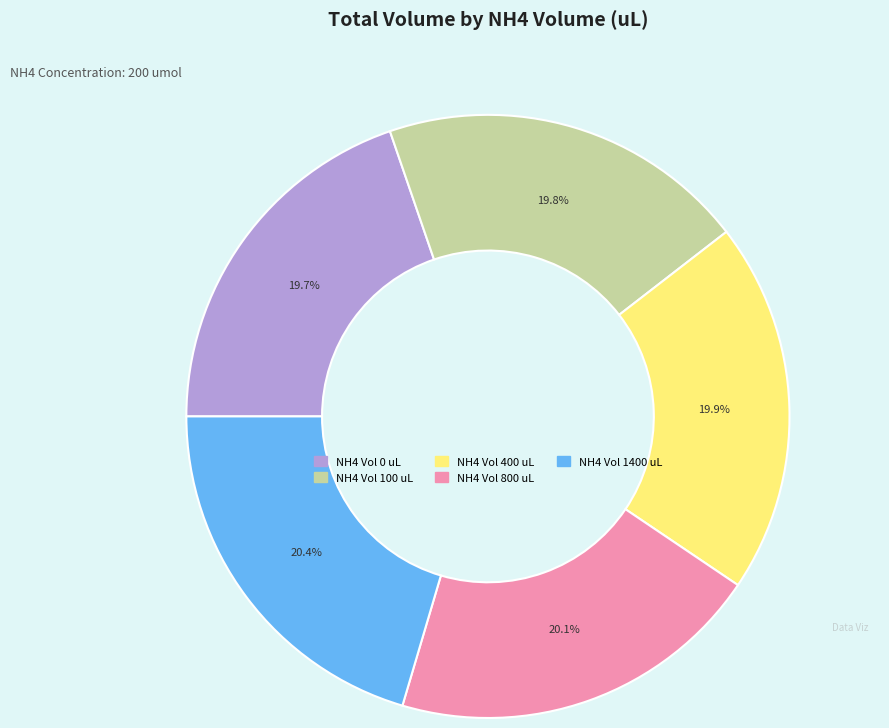

Is there any slice that represents more than half of the pie?

No